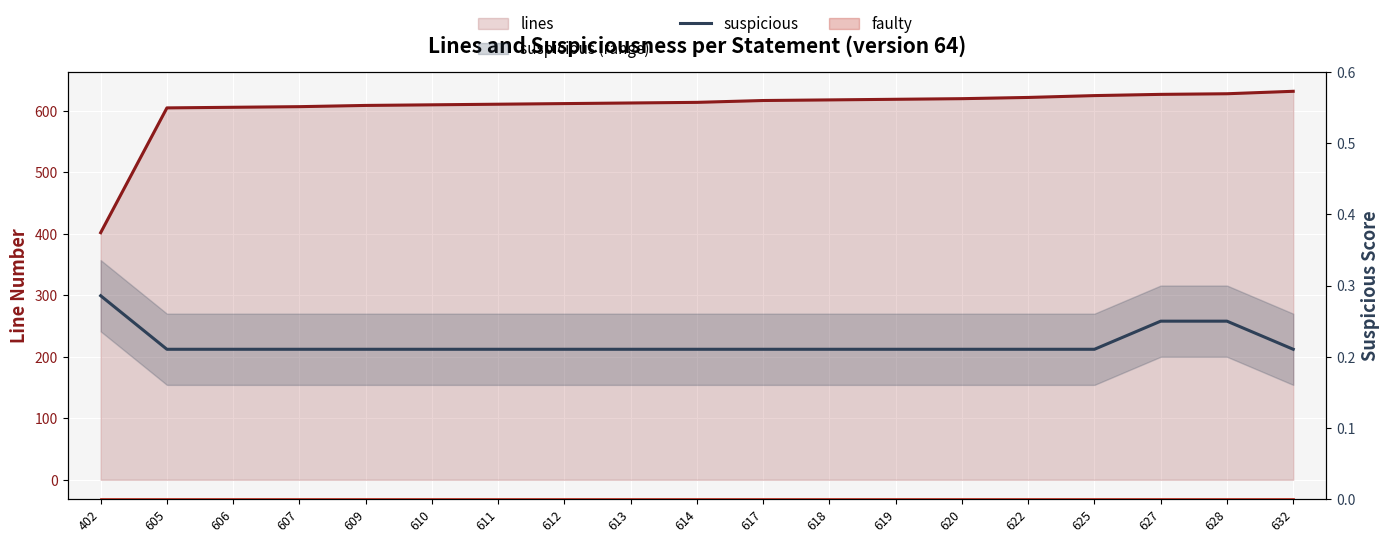

Does the chart display data point markers on the line(s)?

No